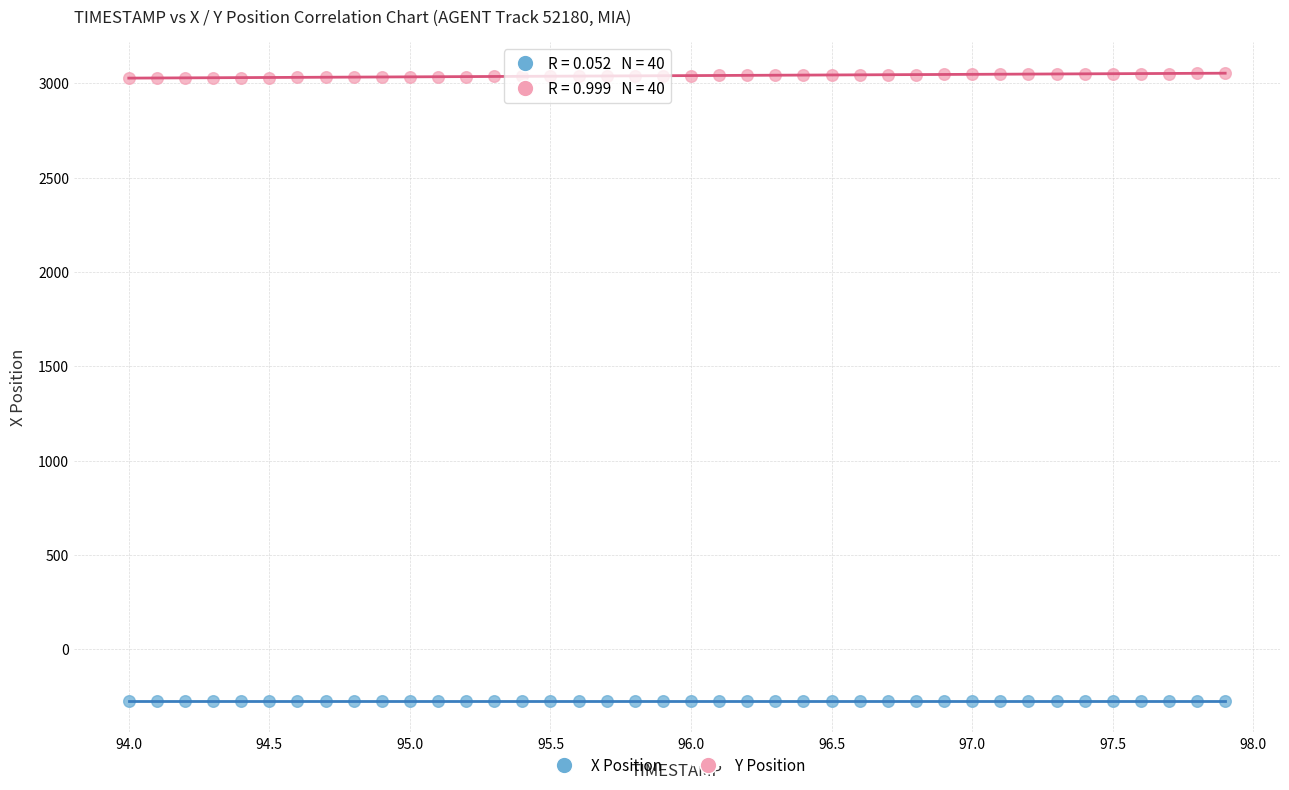

Across all data points, what is the range of X values (max minus min)?

3.9